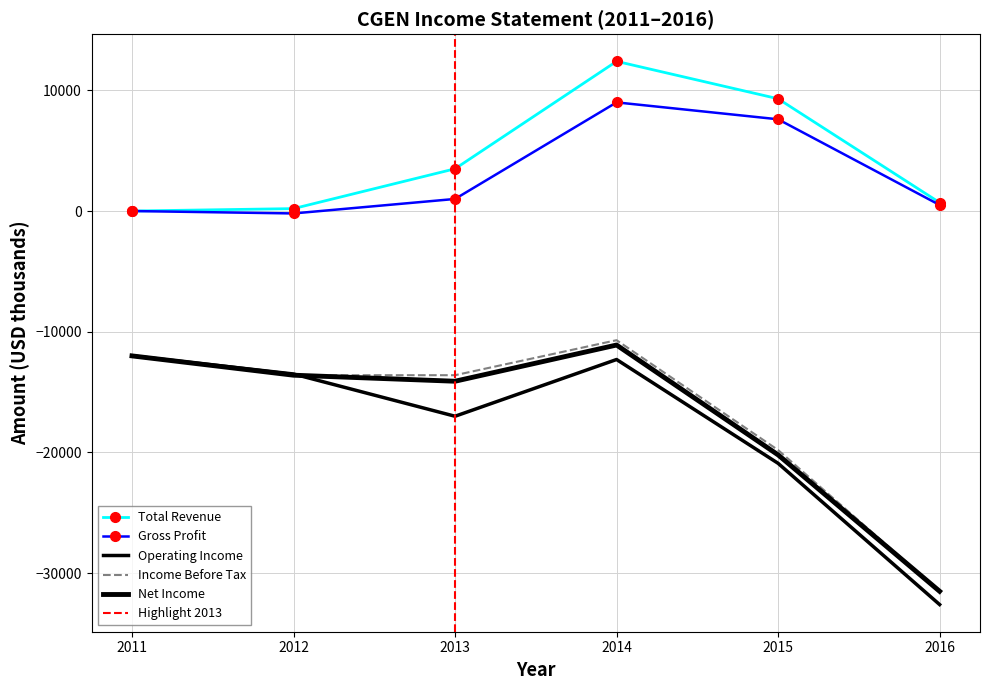

True or false: Income Before Tax and Net Income cross at least once.

False